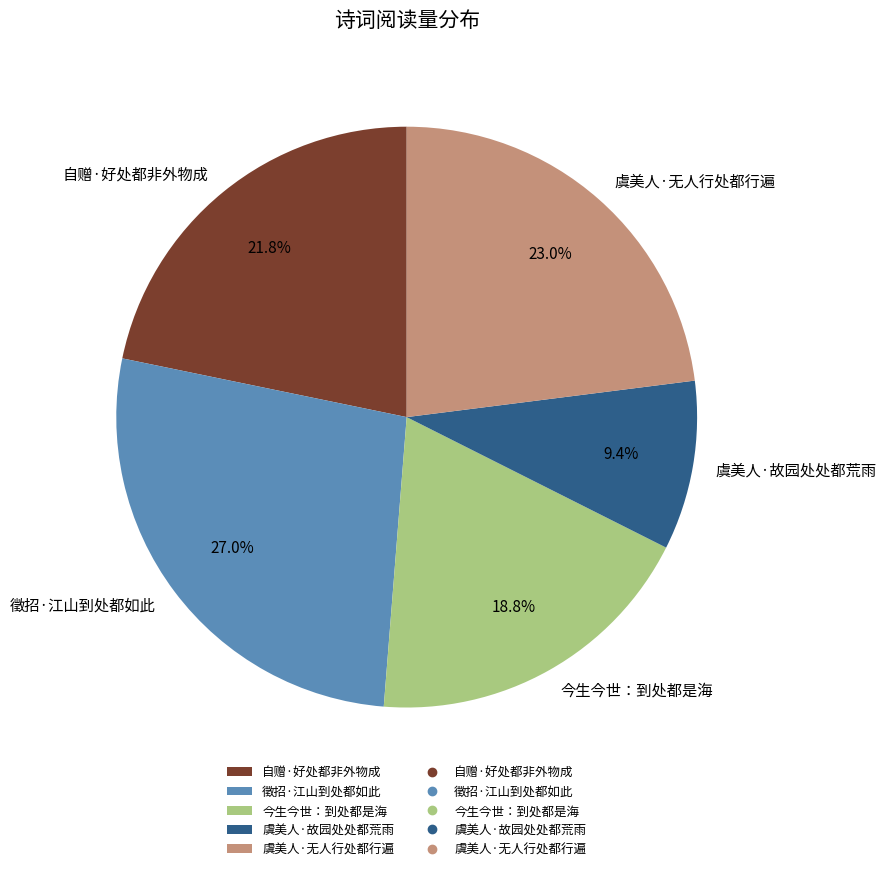

The 今生今世：到处都是海 slice represents 19% of the pie. True or false?

True